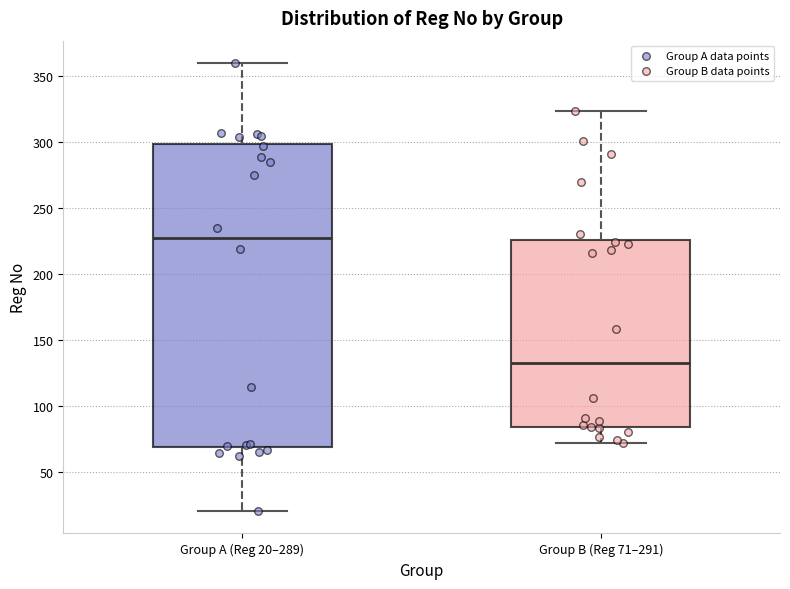

Where does the upper whisker of the box for Group A (Reg 20–289) end on the y-axis? The values are not printed on the chart, so give them approximately, as read against the axis.

360